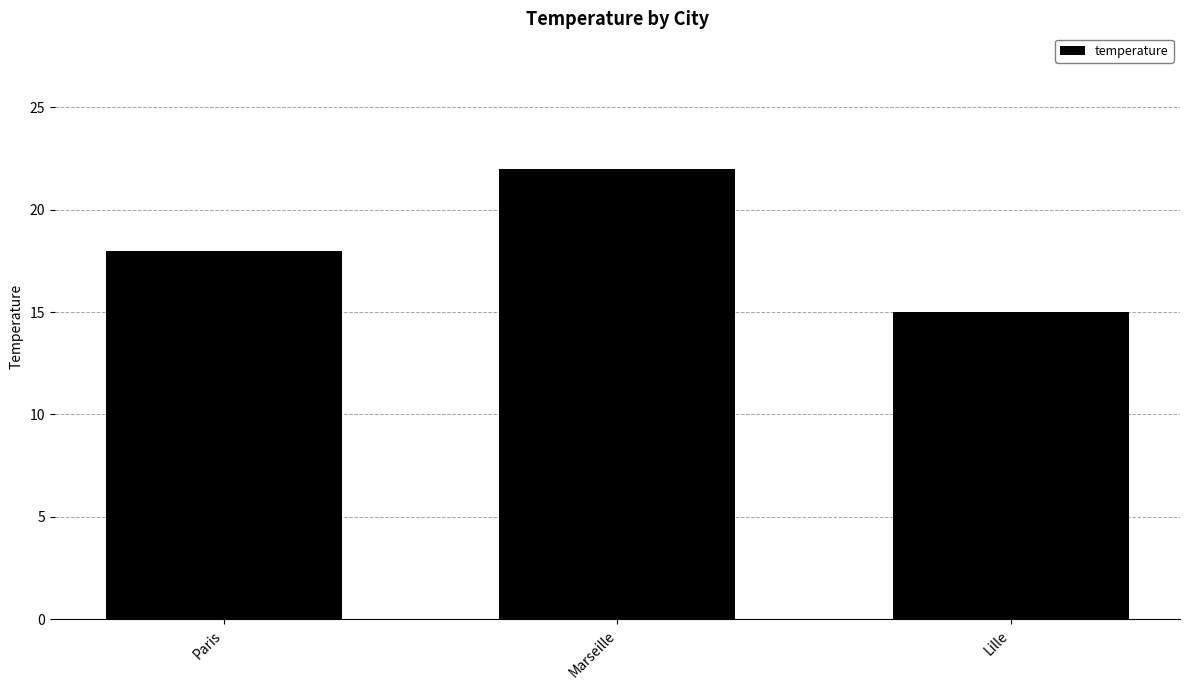

Are the bars grouped side by side (vs. stacked)?

No